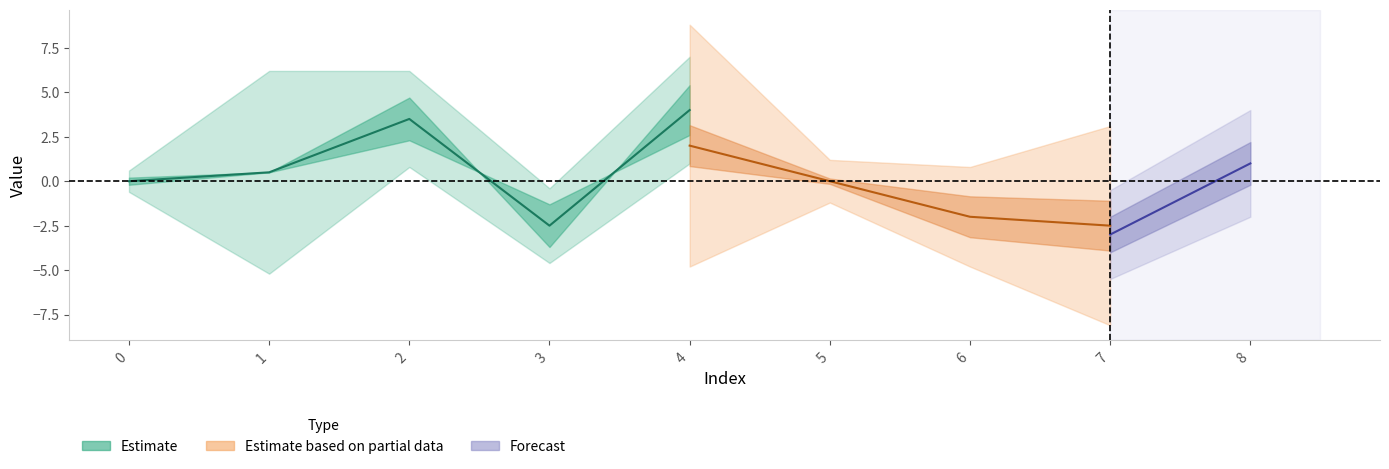

True or false: col_3 has a value of -4 at 6.

False